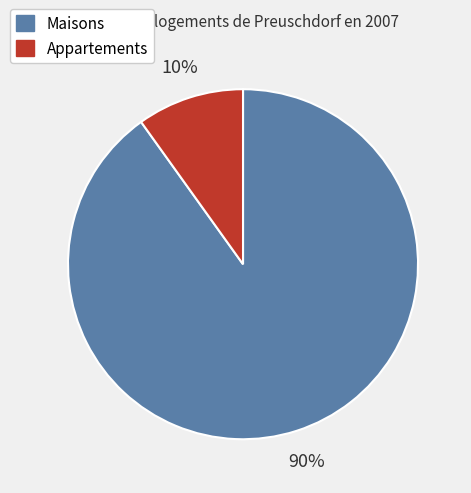

How many slices are in this pie chart?

2